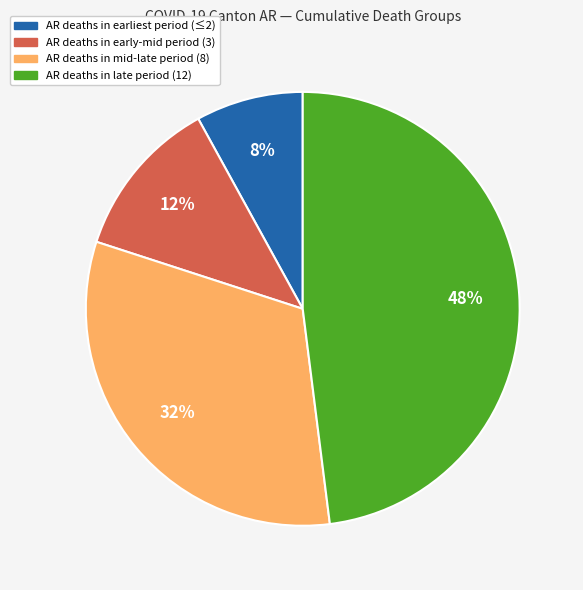

Does any single category account for the majority?

No